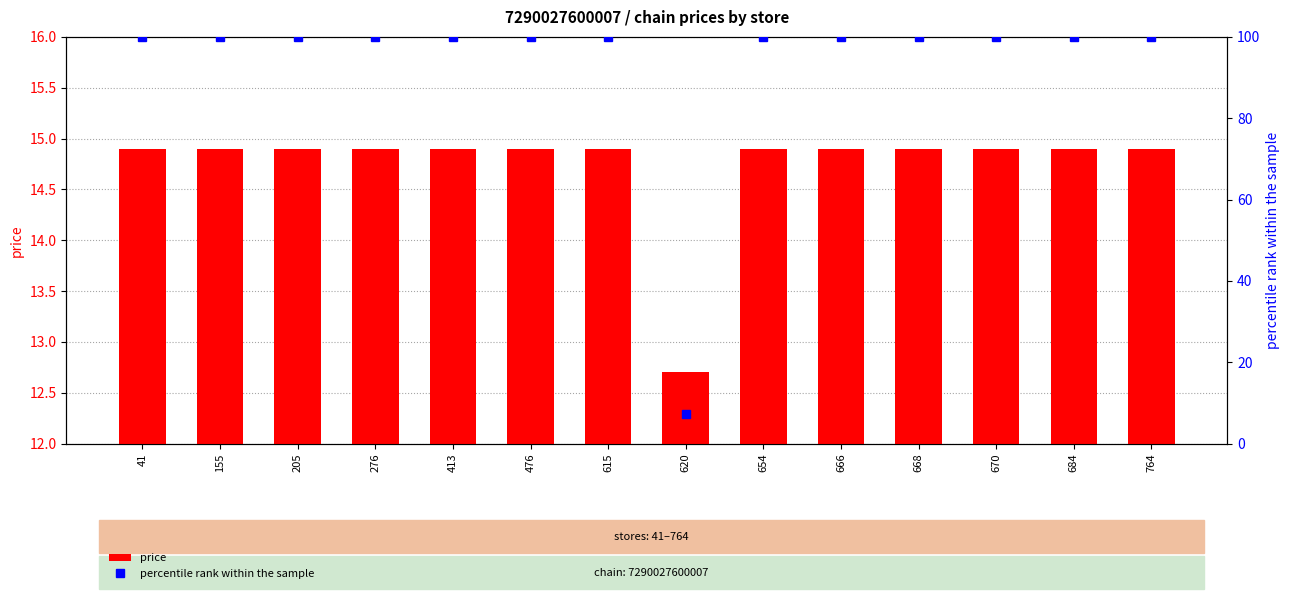

Reading right to left, extract all data points from this chart.

price: 14.9	14.9	14.9	14.9	14.9	14.9	12.7	14.9	14.9	14.9	14.9	14.9	14.9	14.9
percentile rank within the sample: 100.0	100.0	100.0	100.0	100.0	100.0	7.1	100.0	100.0	100.0	100.0	100.0	100.0	100.0